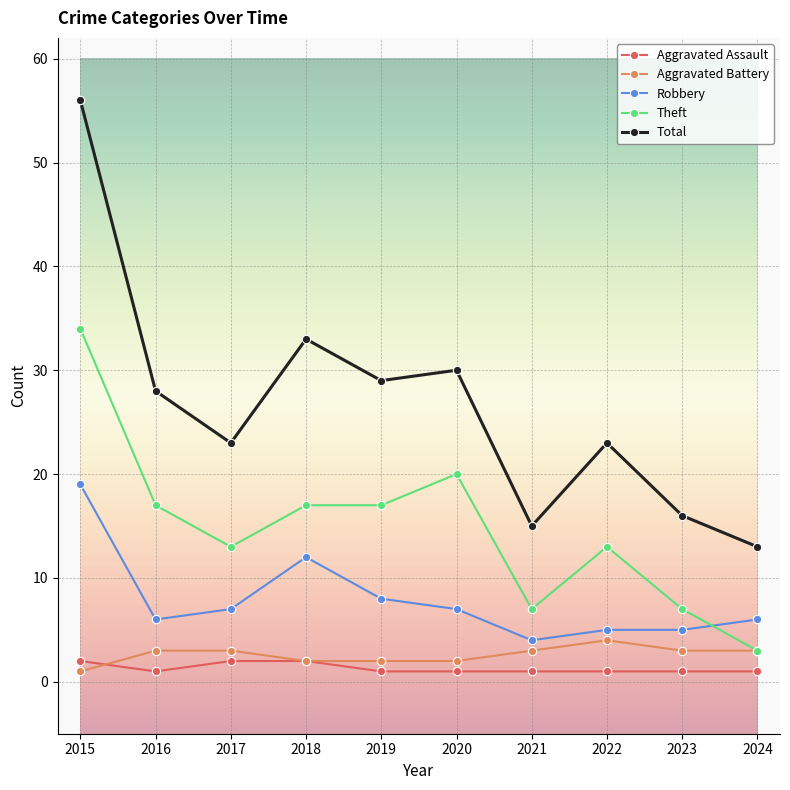

Which series has the largest range (max minus min)?

Total